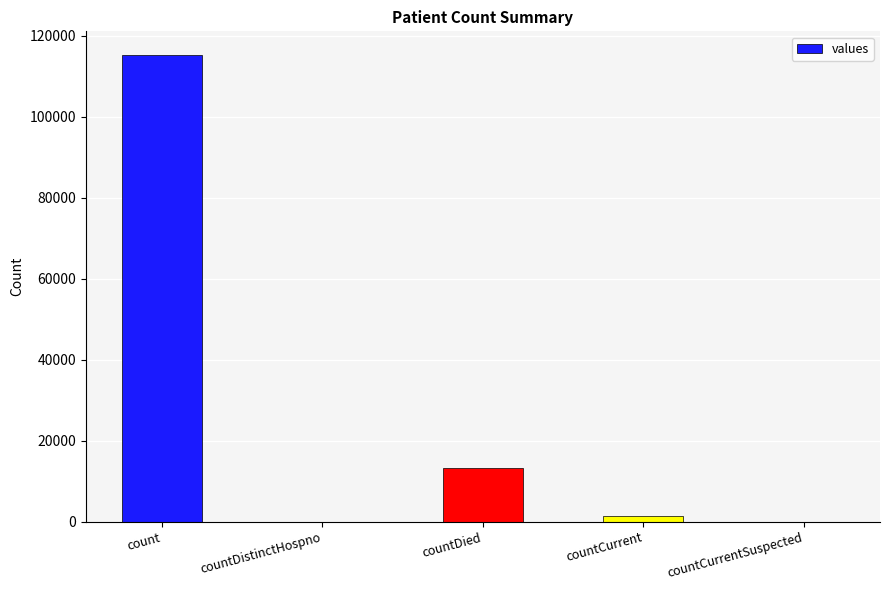

Are the bars grouped side by side (vs. stacked)?

No